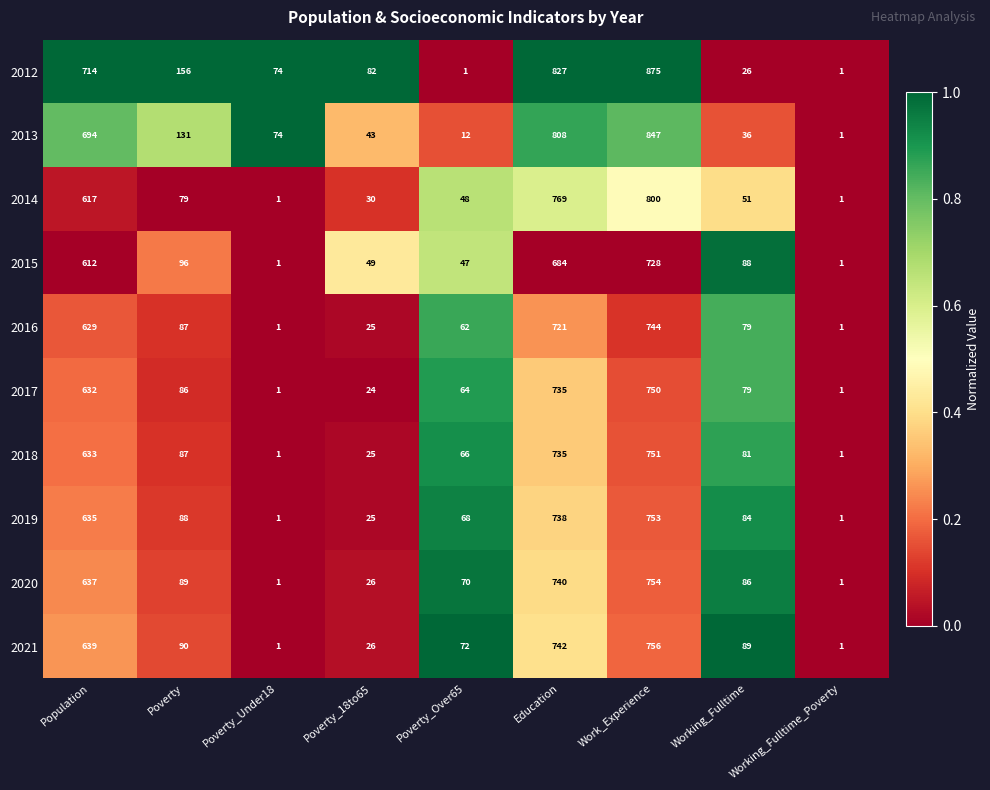

How many categories are shown in the chart?

9